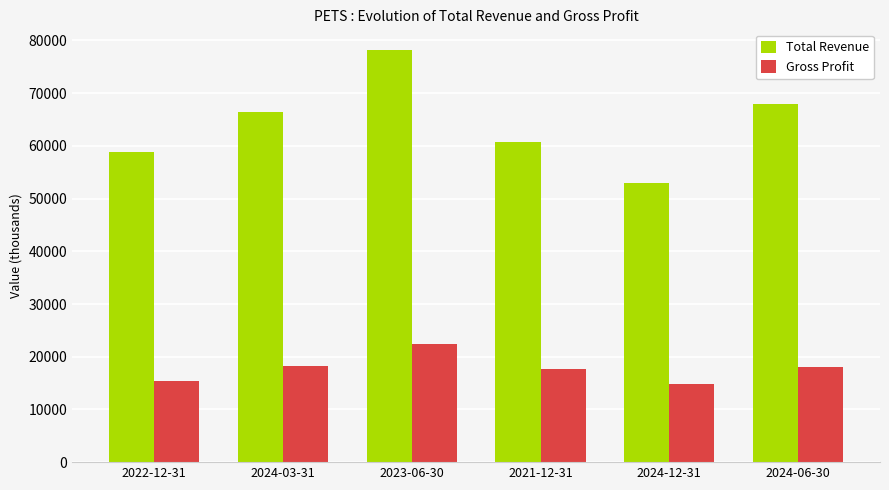

Which category has the highest value in the Total Revenue series?

2023-06-30